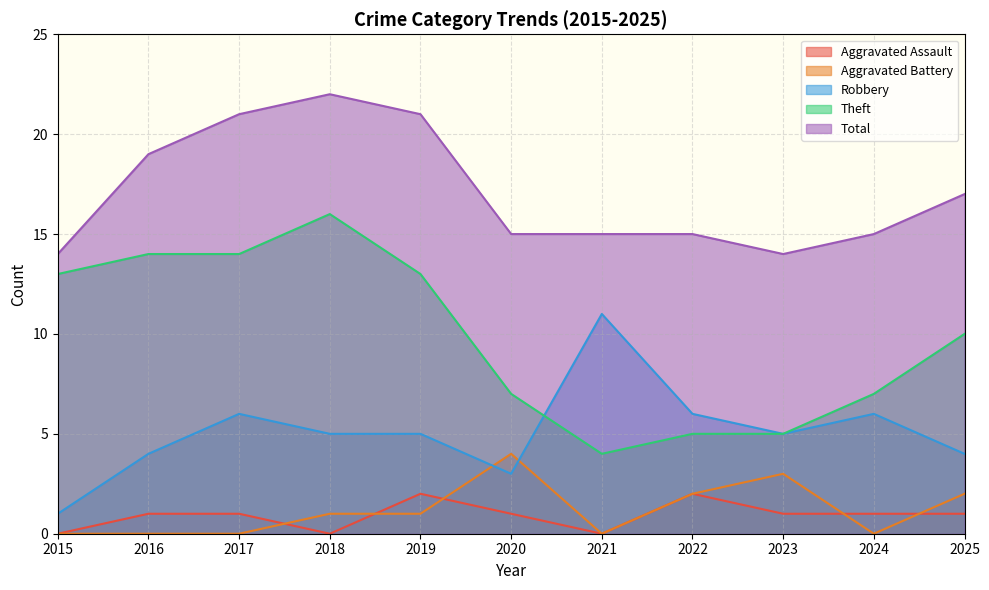

How many lines are shown in the chart?

5